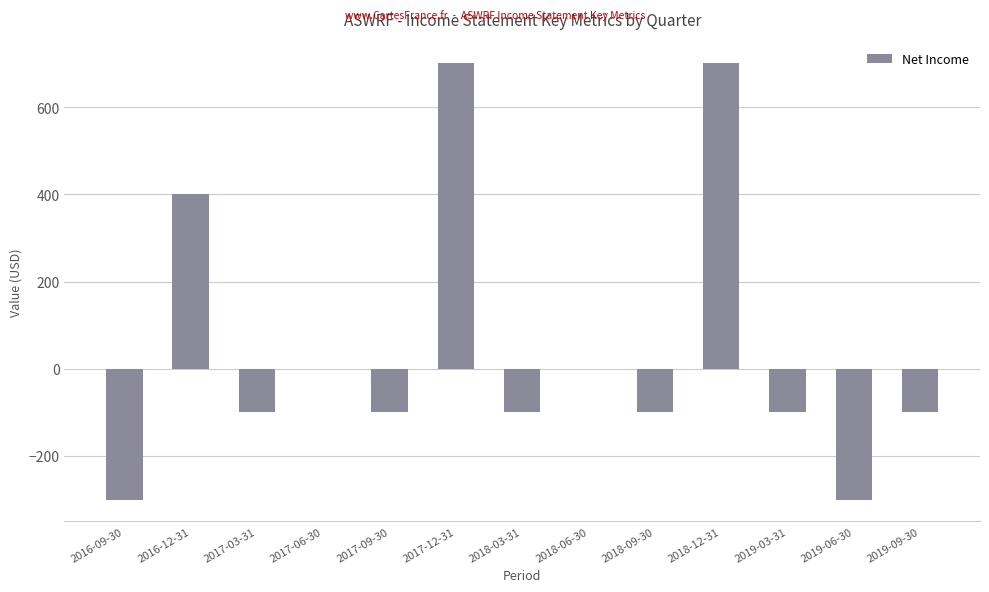

Does the chart contain stacked bars?

No